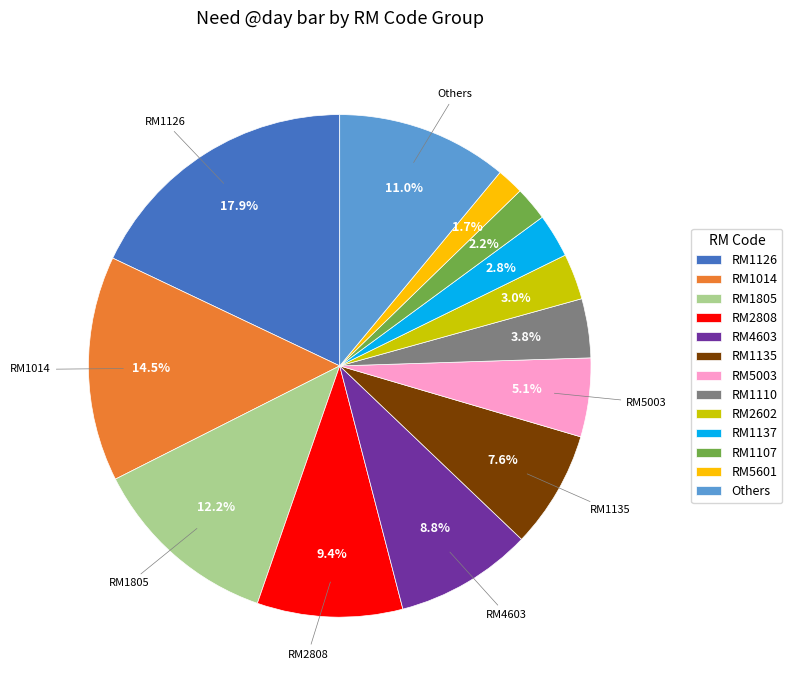

Does any single category account for the majority?

No